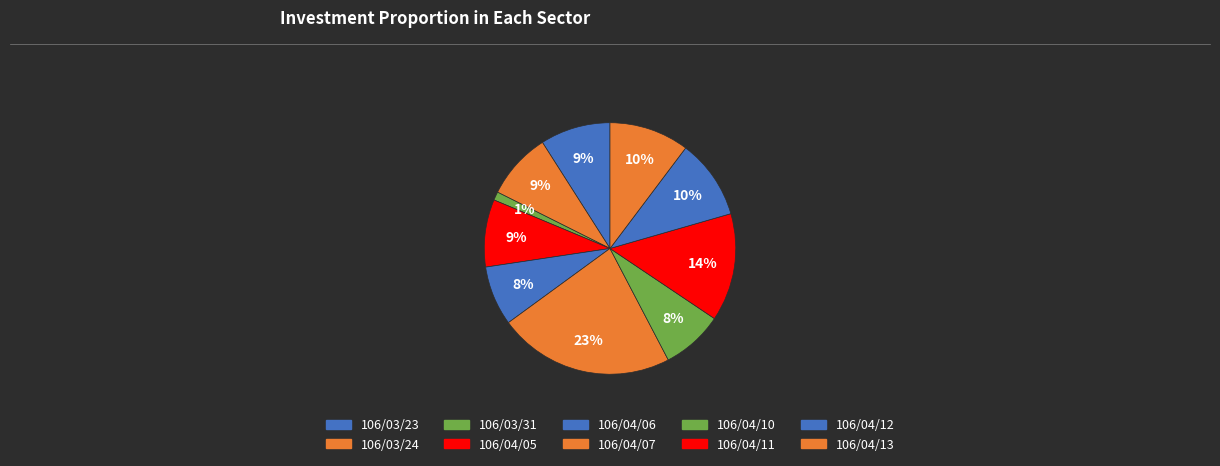

What is the total percentage of 106/04/12 and 106/04/07?

32.9%